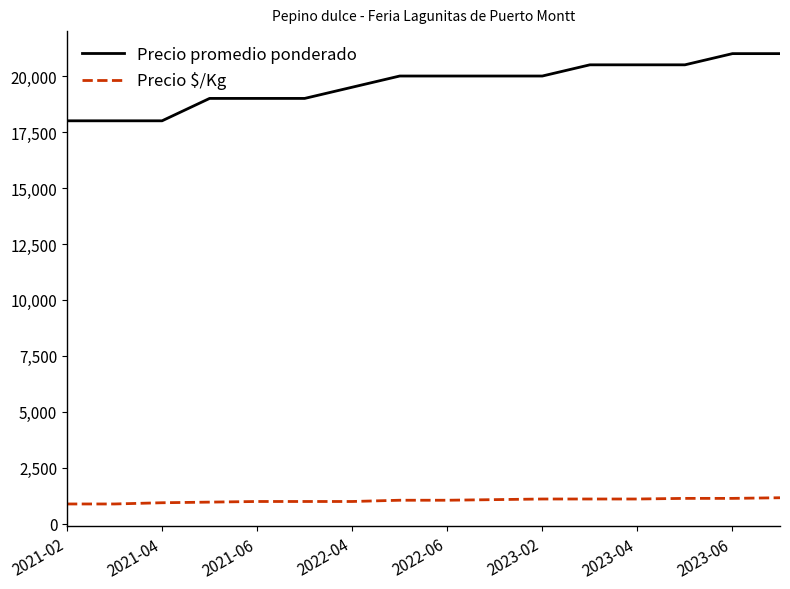

Is this an area chart (filled region under the line)?

No